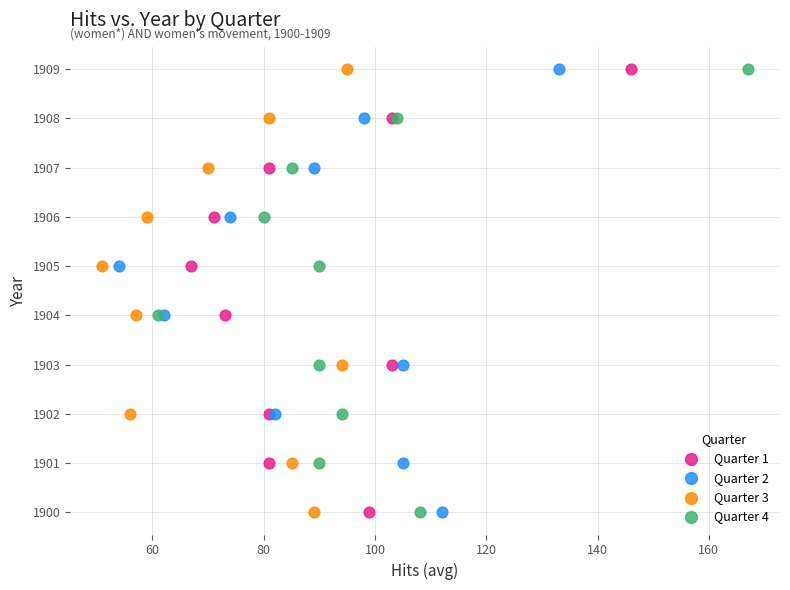

What are all the series names shown in the legend?

Quarter 1, Quarter 2, Quarter 3, Quarter 4